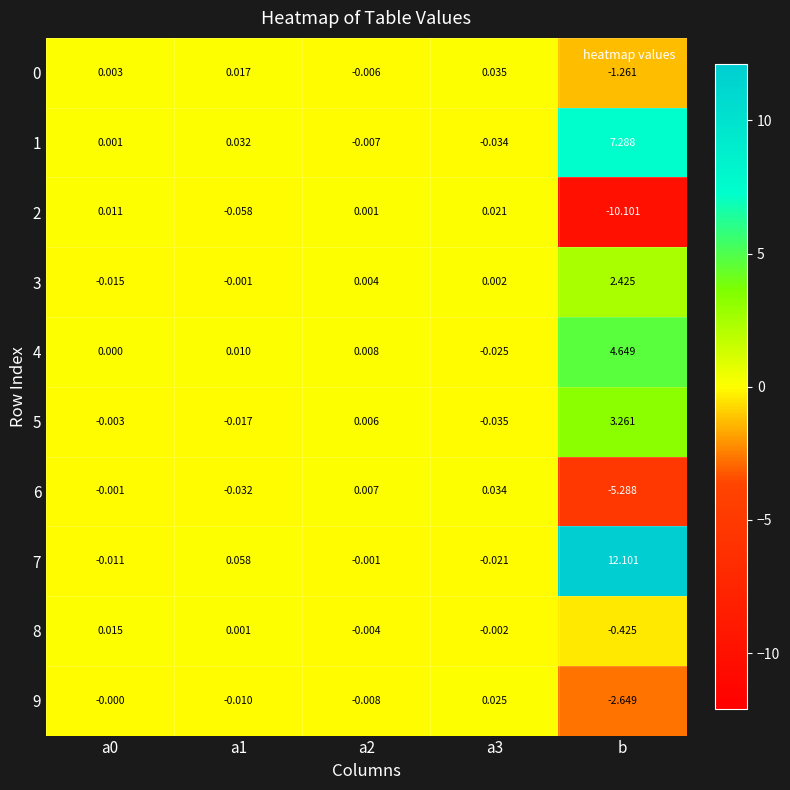

Which category has the highest value across all series?

b